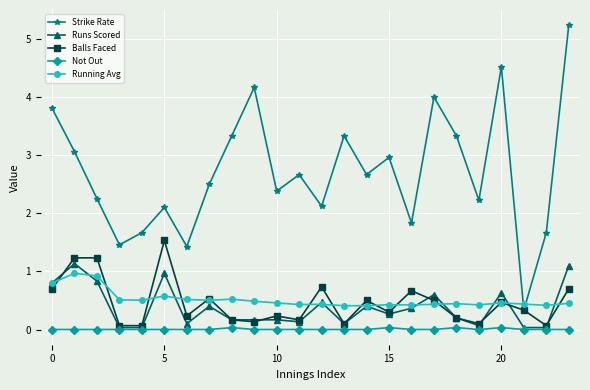

Is this an area chart (filled region under the line)?

No